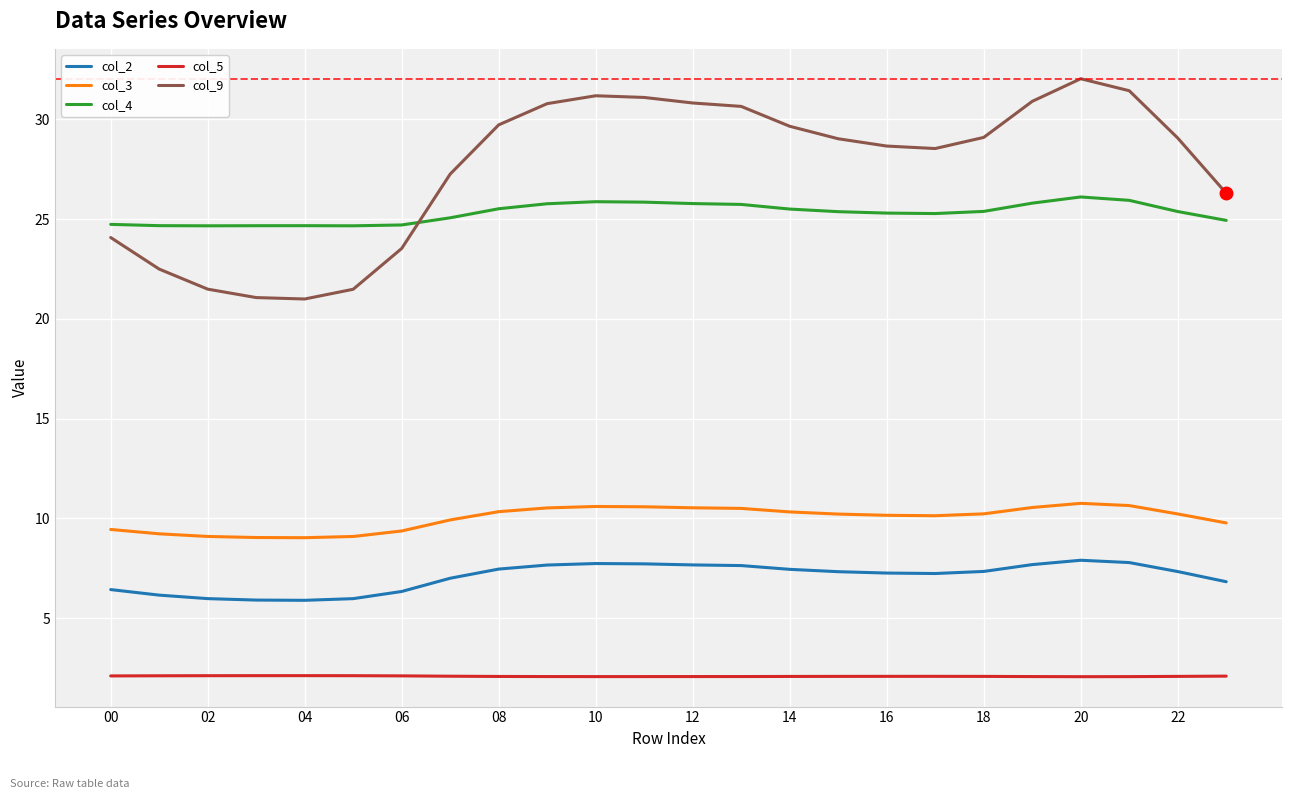

List the series in order of their peak value, lowest first.

col_5, col_2, col_3, col_4, col_9